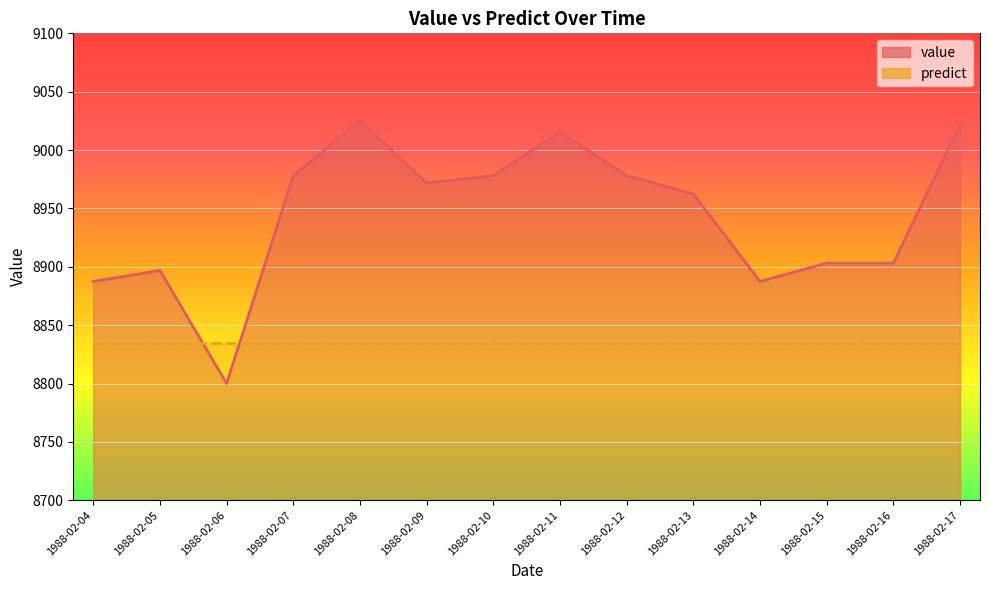

Reading left to right, extract all data points from this chart.

8887.5	8896.9	8800.0	8978.1	9025.0	8971.9	8978.1	9015.6	8978.1	8962.5	8887.5	8903.1	8903.1	9021.9